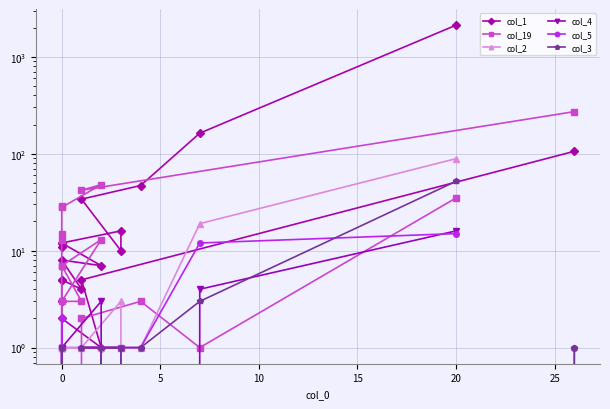

Count the number of categories in the chart.

20